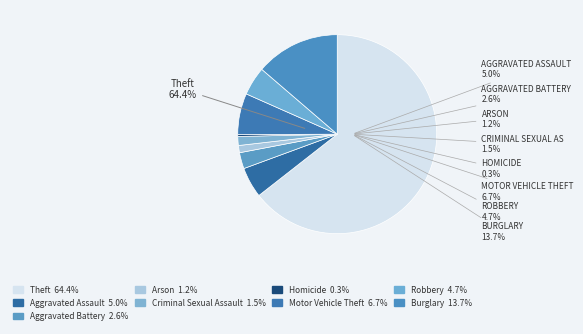

To the nearest percent, what is the difference between the Arson and Motor Vehicle Theft slice percentages?

6%